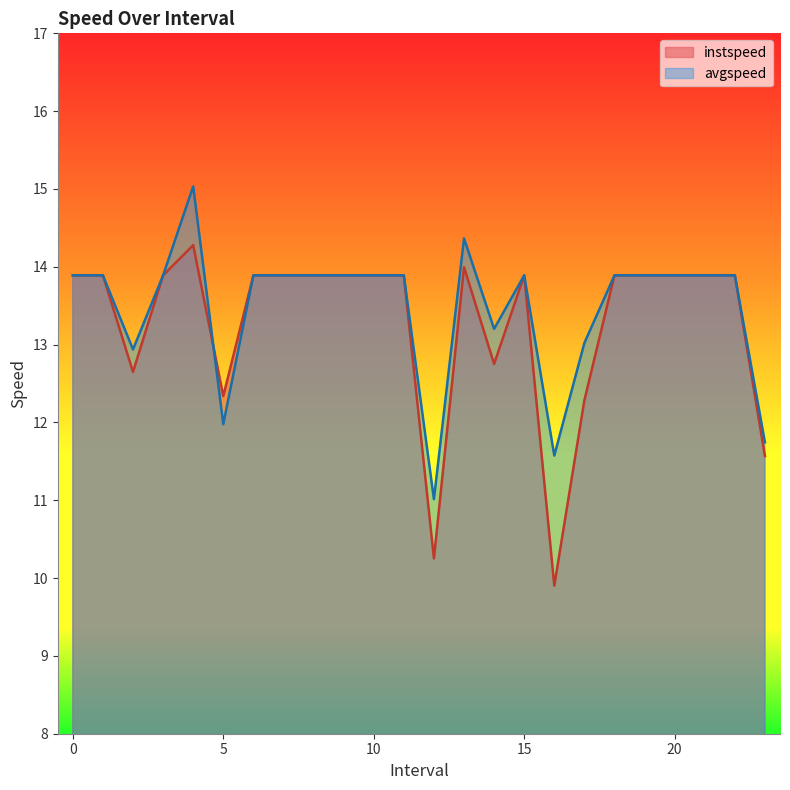

Read the instspeed value at 12.

10.3